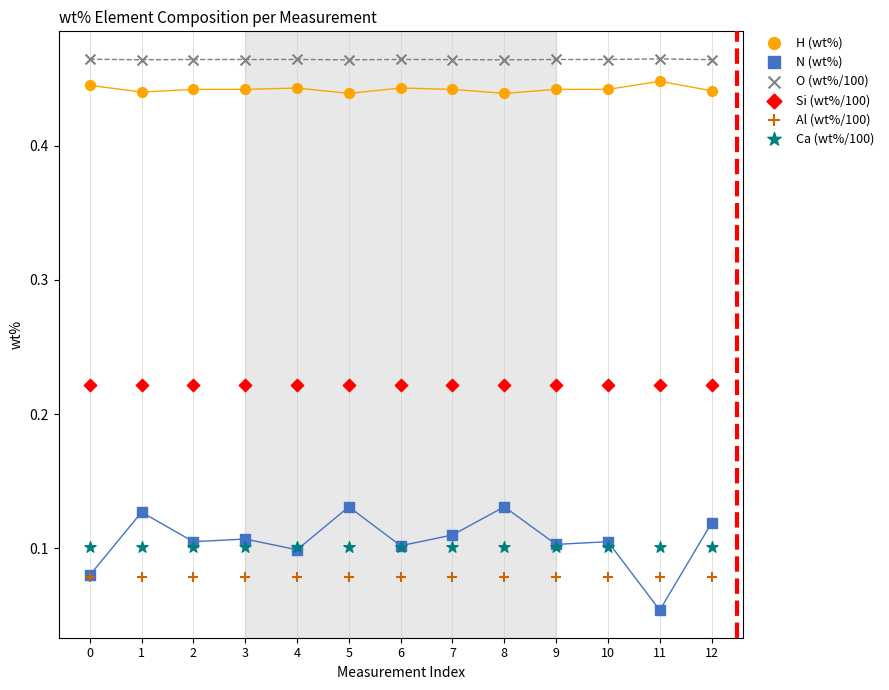

Which series reaches the minimum Y coordinate?

N (wt%)